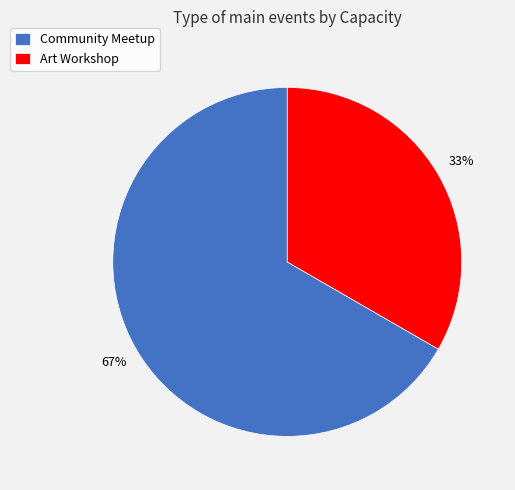

What percentage is the Art Workshop slice, to the nearest percent?

33%